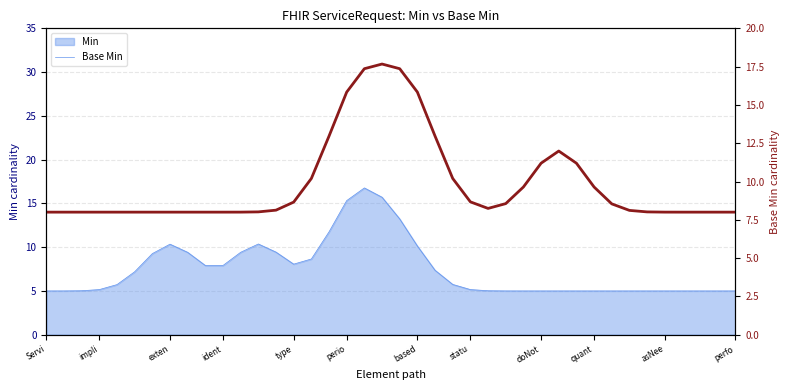

Reading right to left, list all the values displayed in this chart.

Min: 5.0	5.0	5.0	5.0	5.0	5.0	5.0	5.0	5.0	5.0	5.0	5.0	5.0	5.0	5.0	5.2	5.7	7.4	10.1	13.2	15.7	16.8	15.3	11.8	8.6	8.1	9.4	10.4	9.4	7.9	7.9	9.4	10.3	9.3	7.2	5.7	5.2	5.0	5.0	5.0
Base Min: 8.0	8.0	8.0	8.0	8.0	8.0	8.1	8.5	9.6	11.2	12.0	11.2	9.6	8.6	8.2	8.7	10.2	13.0	15.8	17.4	17.7	17.4	15.8	13.0	10.2	8.7	8.1	8.0	8.0	8.0	8.0	8.0	8.0	8.0	8.0	8.0	8.0	8.0	8.0	8.0